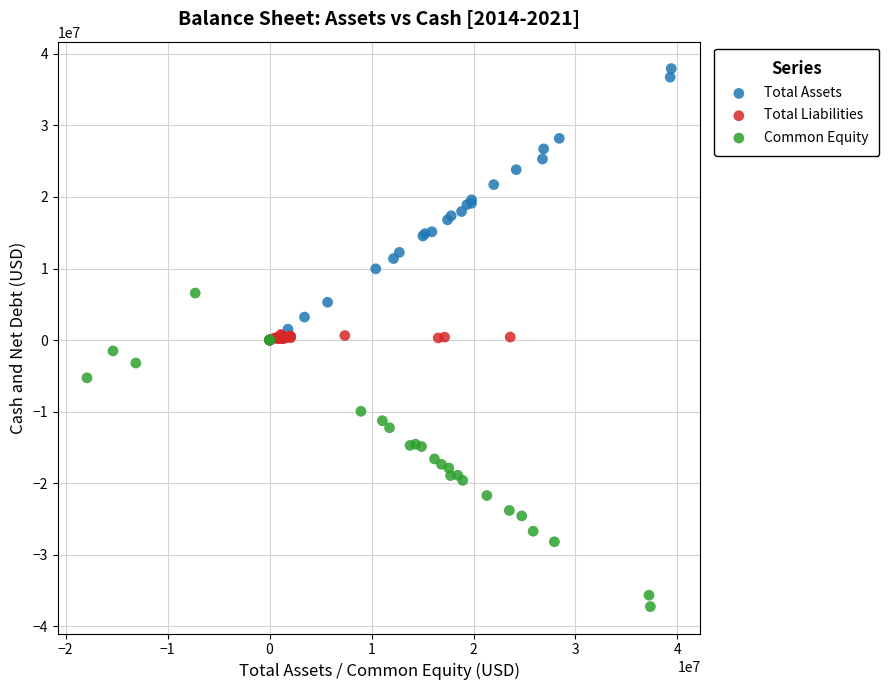

Which series contains the highest Y value?

Total Assets